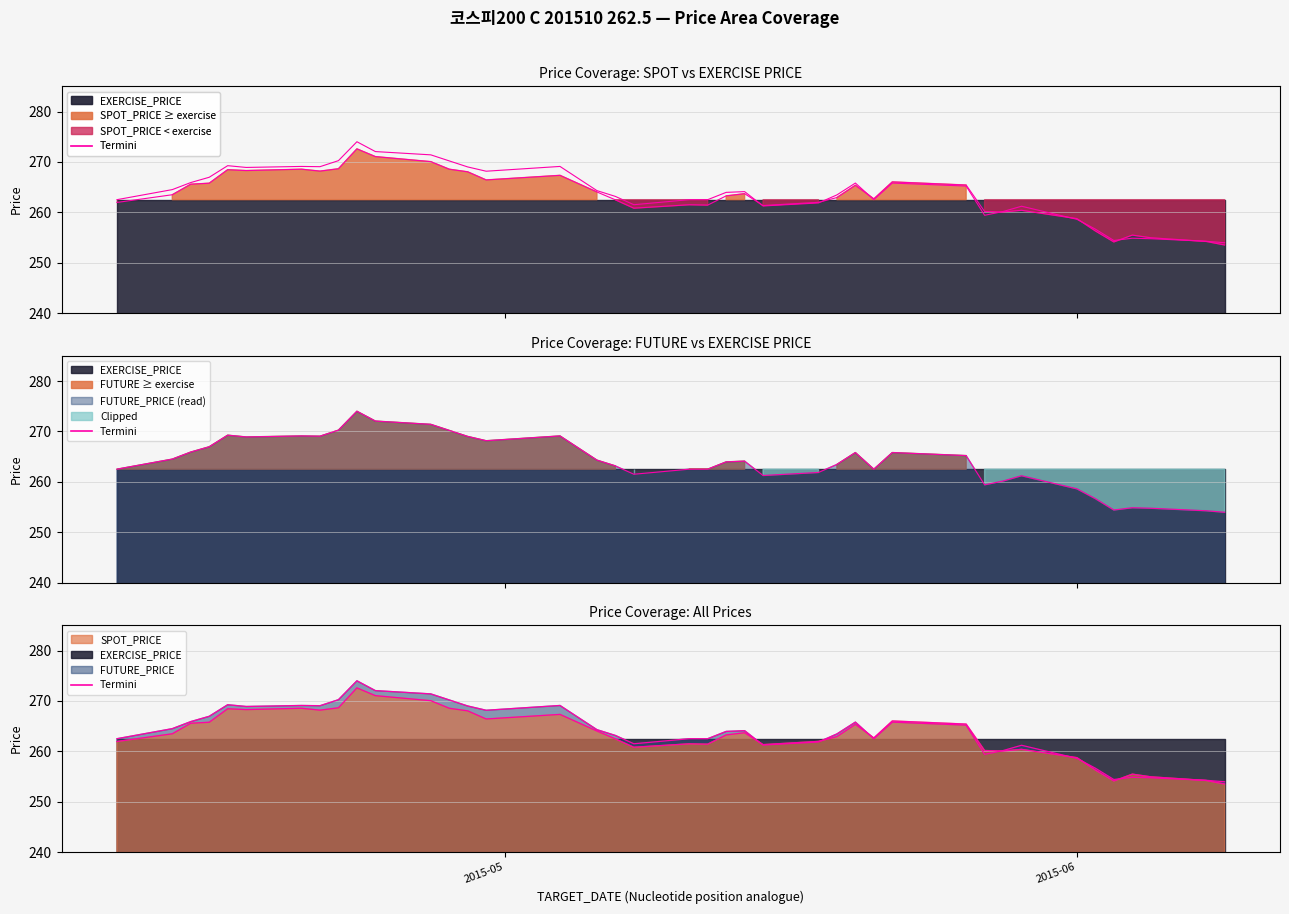

What is the difference between the maximum and minimum values in the FUTURE_PRICE series?

20.1